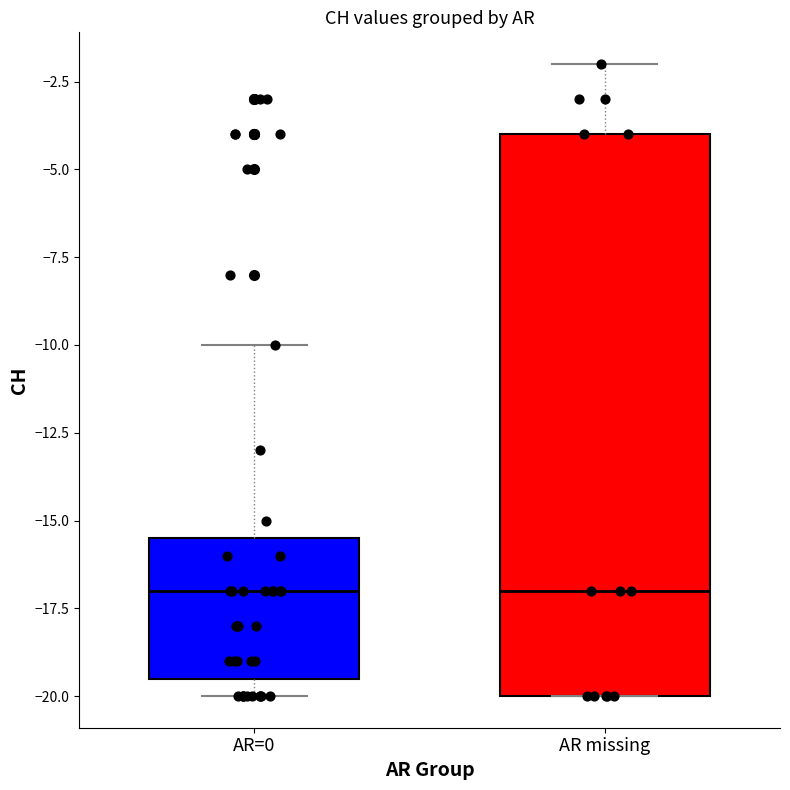

Reading left to right, transcribe this box plot: for each box, give where its median line is, the range the box spans, and where its two whiskers end, as read against the y-axis. The values are not printed on the chart, so give them approximately, as read against the axis.

AR=0: median -17.0, box -19.5 to -15.5, whiskers -20.0 to -10.0
AR missing: median -17.0, box -20.0 to -4.0, whiskers -20.0 to -2.0